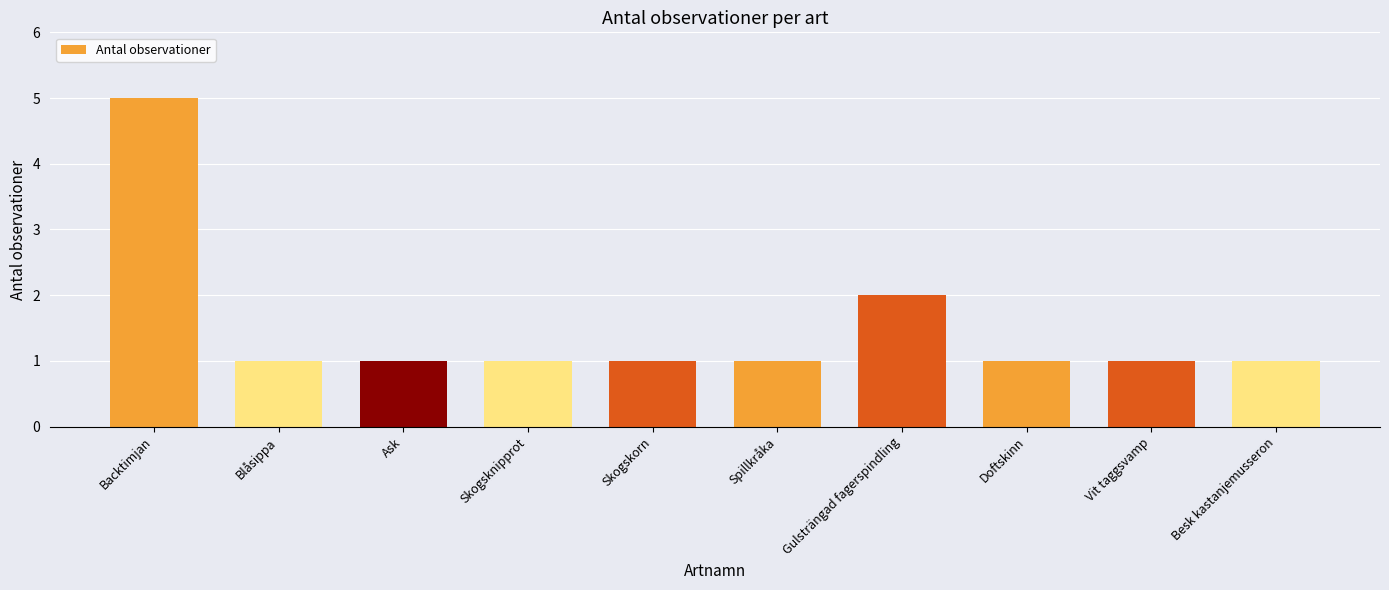

Approximately how many times larger is the value at Ask compared to Doftskinn?

1.0